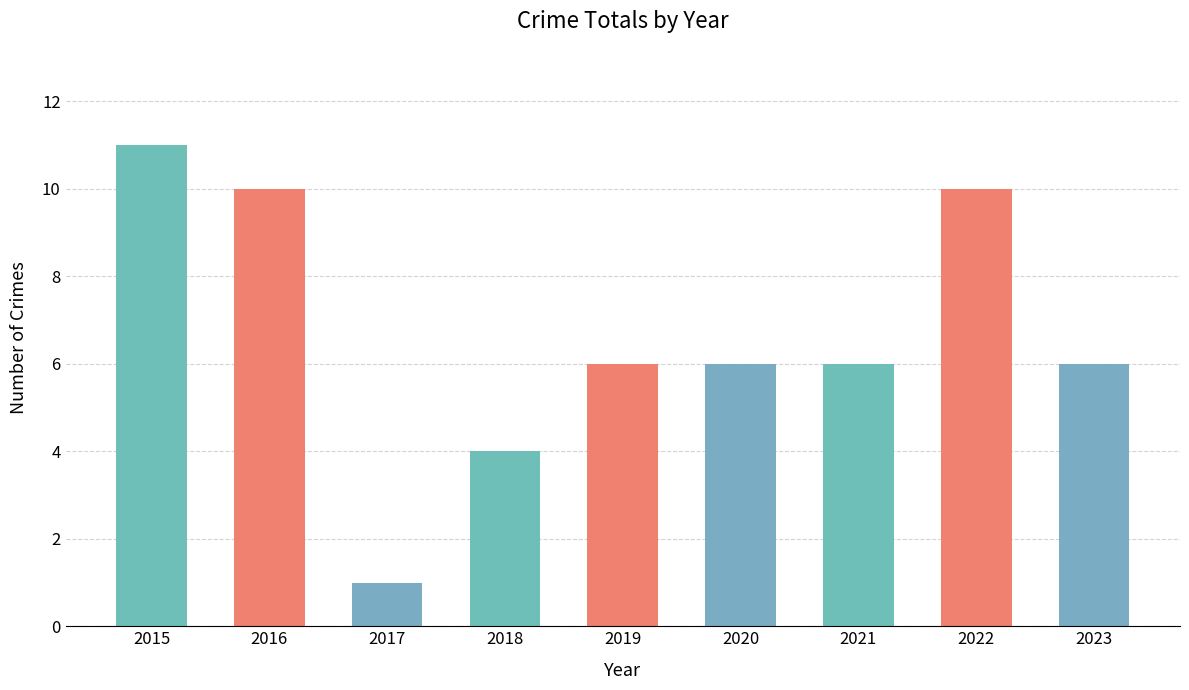

What is the difference between the maximum and minimum values?

10